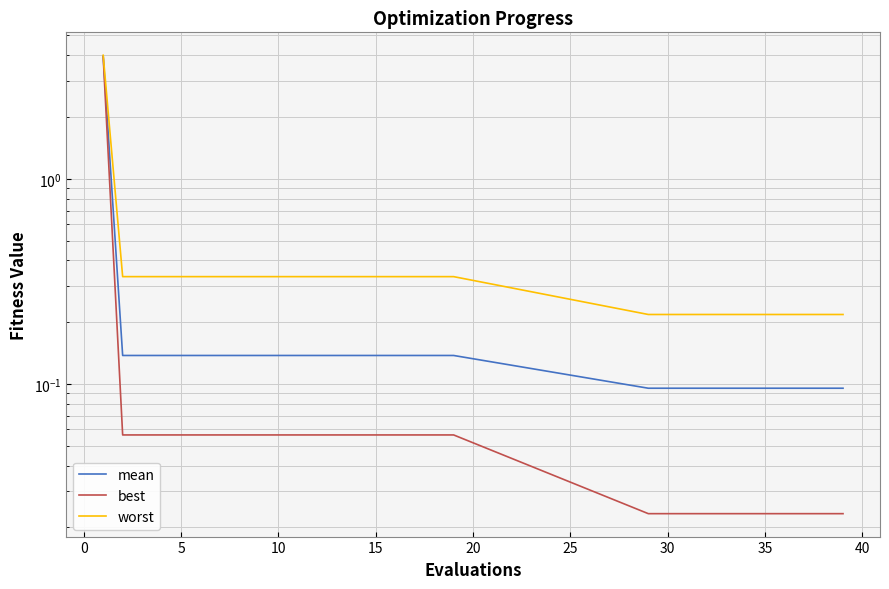

Is it true that best equals 0.1 at 20?

False